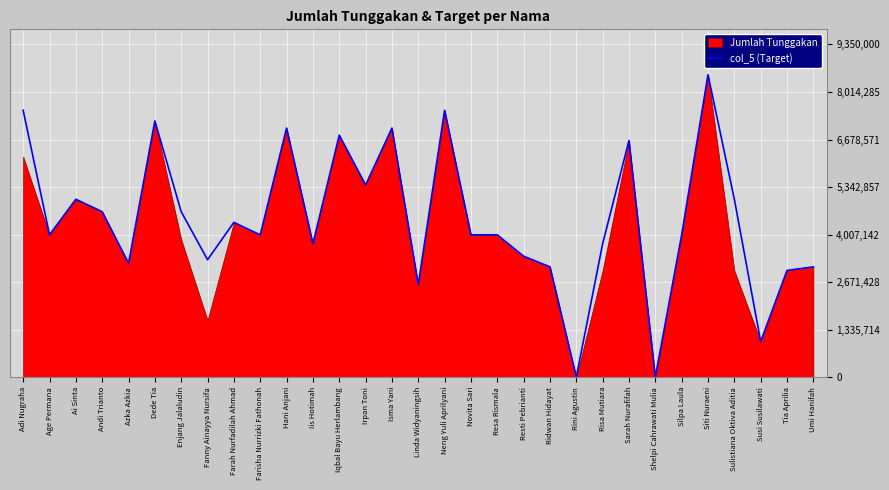

Which label corresponds to the smallest value in the chart?

Rini Agustin